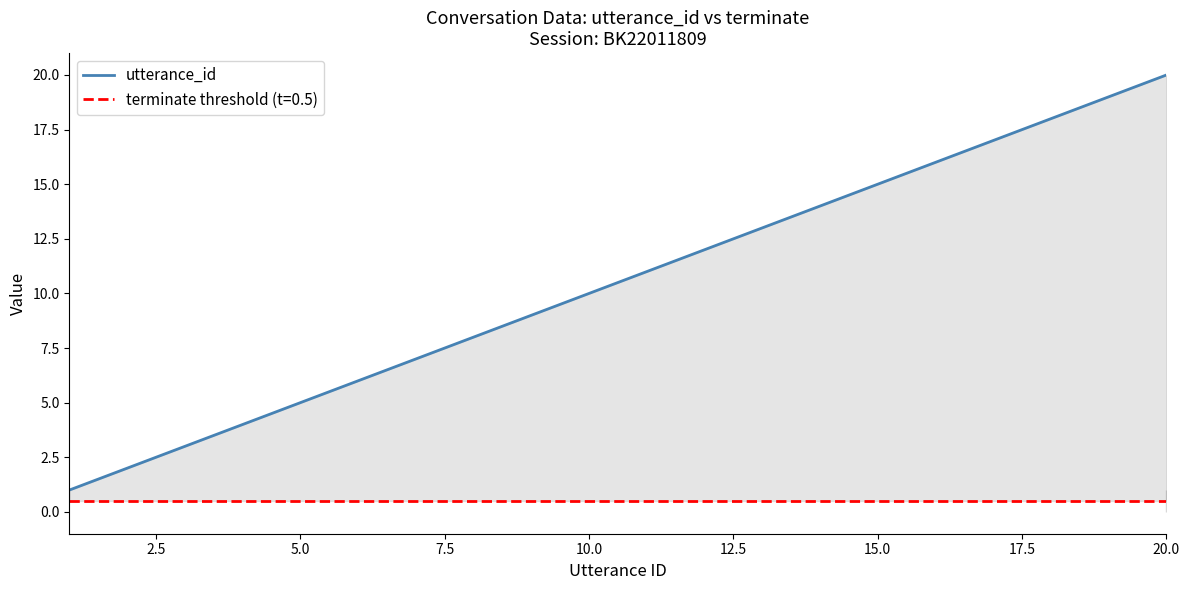

The utterance_id series shows 8 at 5.0. True or false?

False